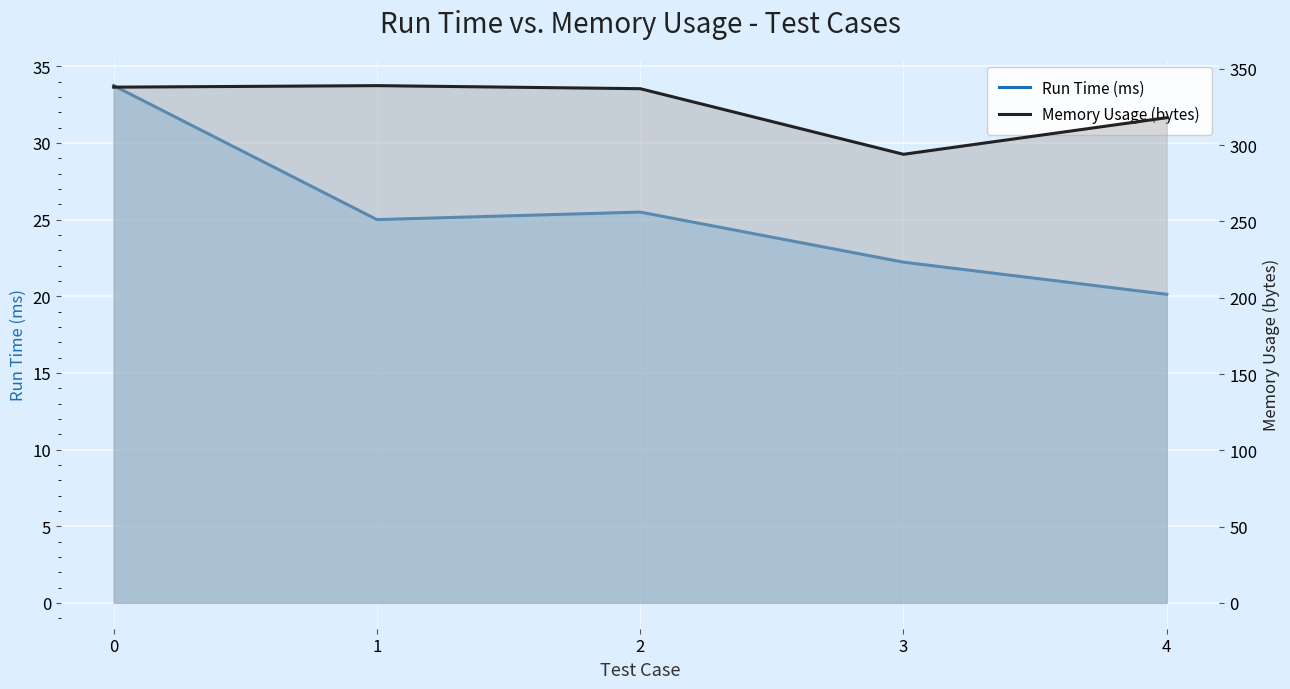

Reading right to left, list all the values displayed in this chart.

Run Time (ms): 4=20.1	3=22.2	2=25.5	1=25.0	0=33.7
Memory Usage (bytes): 4=318.0	3=294.0	2=337.0	1=339.0	0=338.0